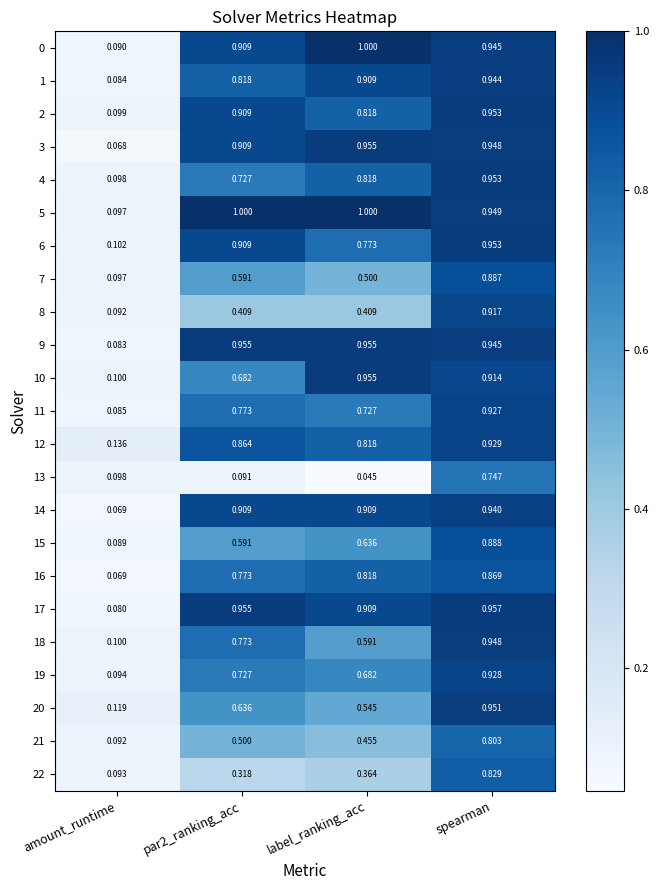

Is the value of 2 at amount_runtime greater than the value of 6 at amount_runtime?

No